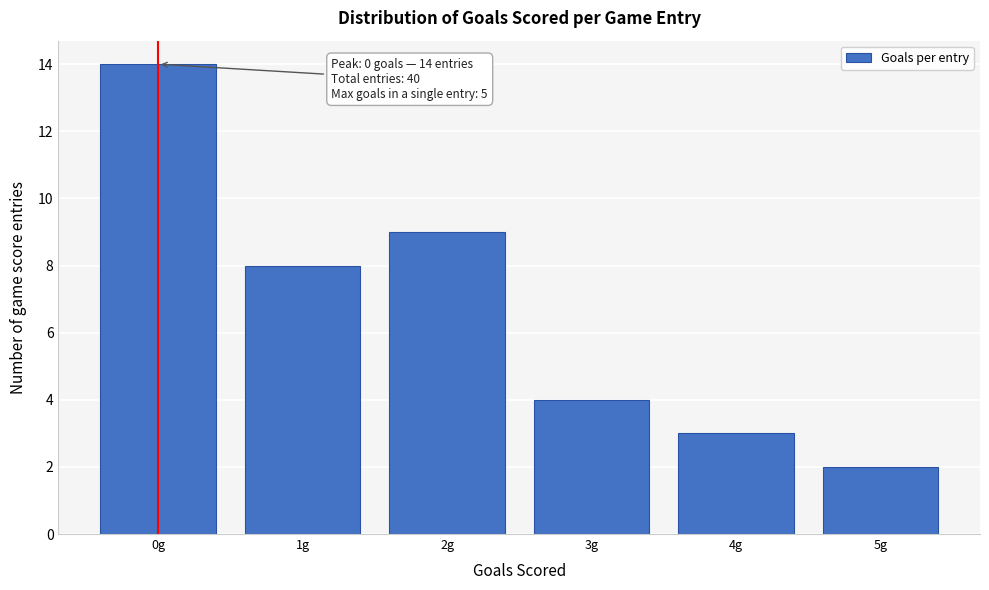

Which range on the x-axis has the tallest bar?

-0.5 to 0.5